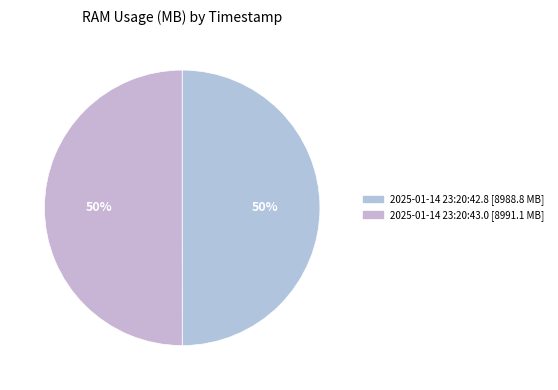

Which category has the biggest portion of the pie?

2025-01-14 23:20:43.0